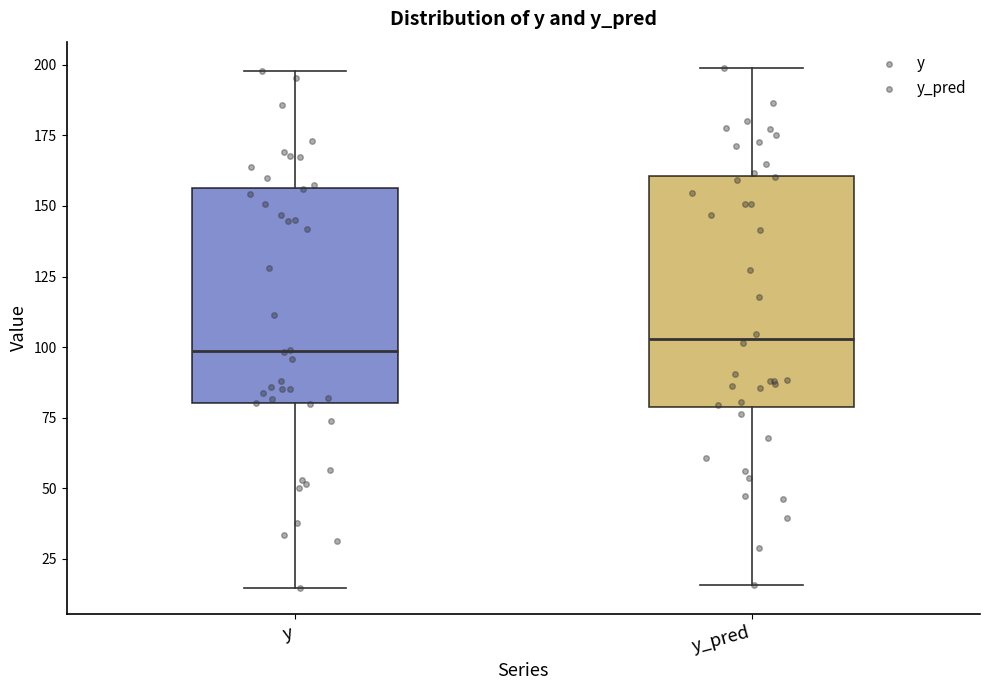

Comparing the boxes themselves (not the whiskers), which one is the tallest?

y_pred